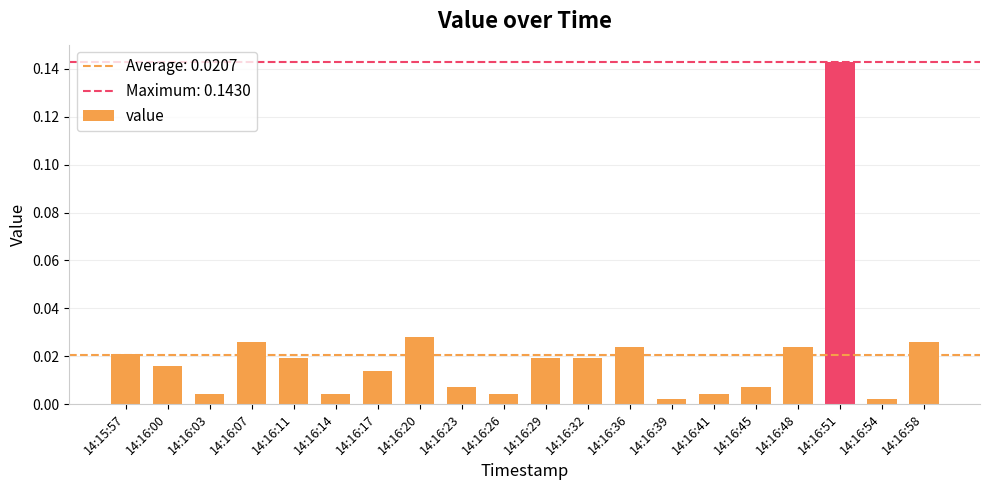

Which label corresponds to the largest value in the chart?

14:16:51